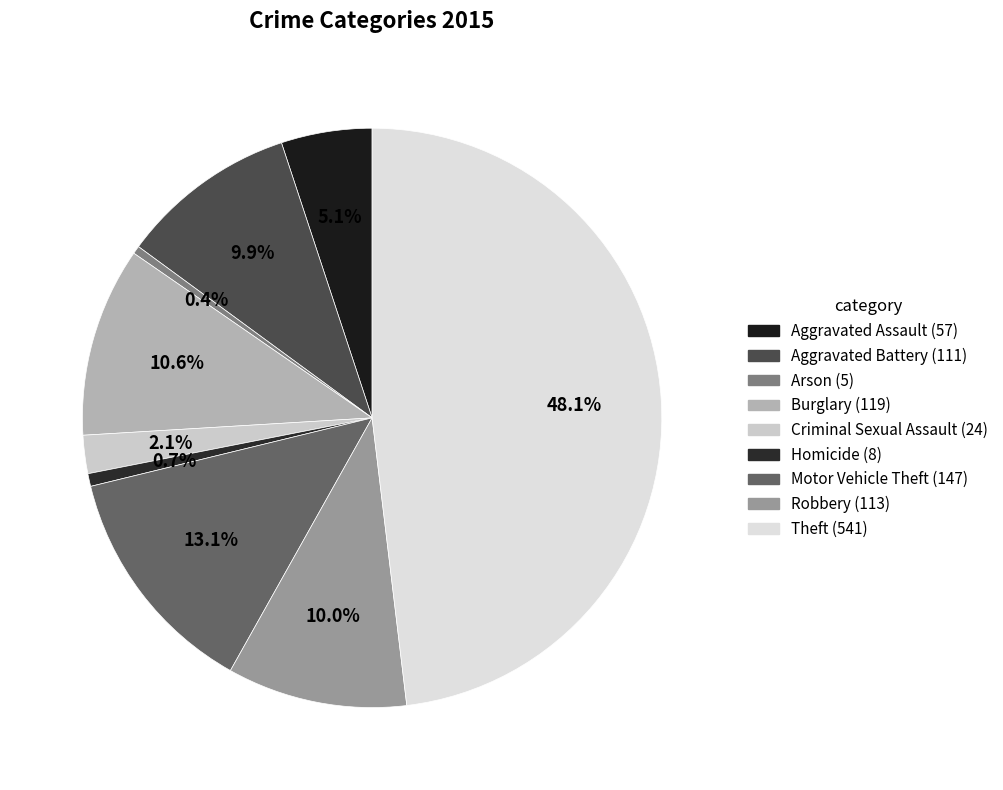

Rank the categories by value from highest to lowest.

Theft, Motor Vehicle Theft, Burglary, Robbery, Aggravated Battery, Aggravated Assault, Criminal Sexual Assault, Homicide, Arson